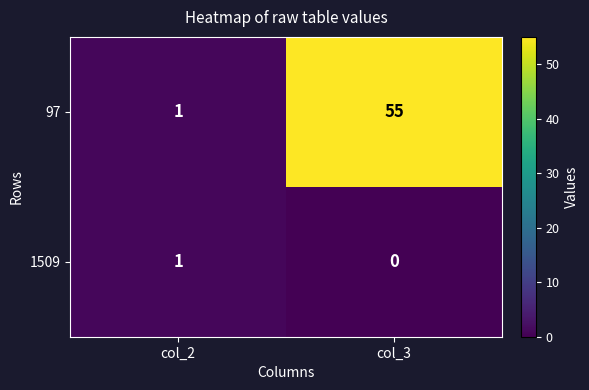

How many data points does each series have?

2